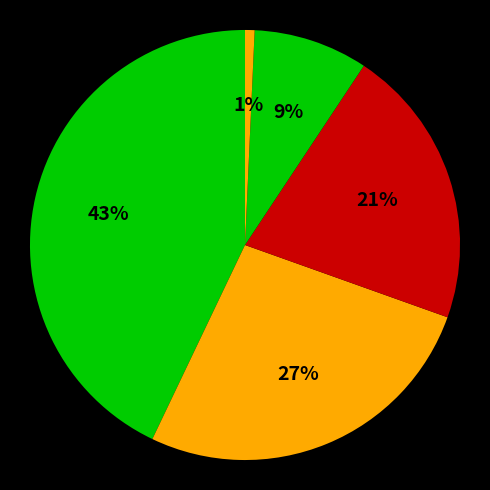

How many slices are in this pie chart?

5